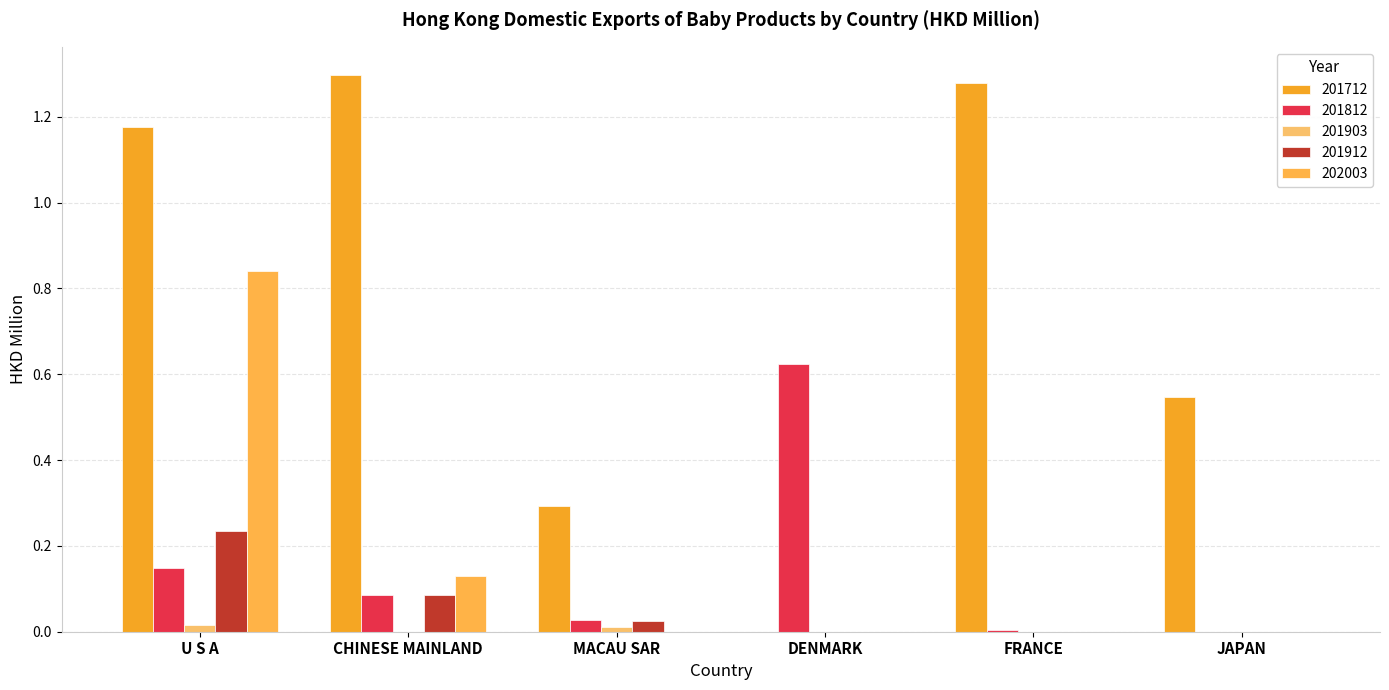

At which category is the sum across all series the highest?

U S A